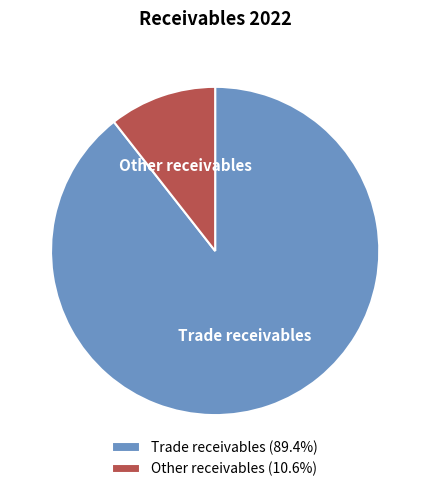

Rank the categories by value from lowest to highest.

Other receivables, Trade receivables